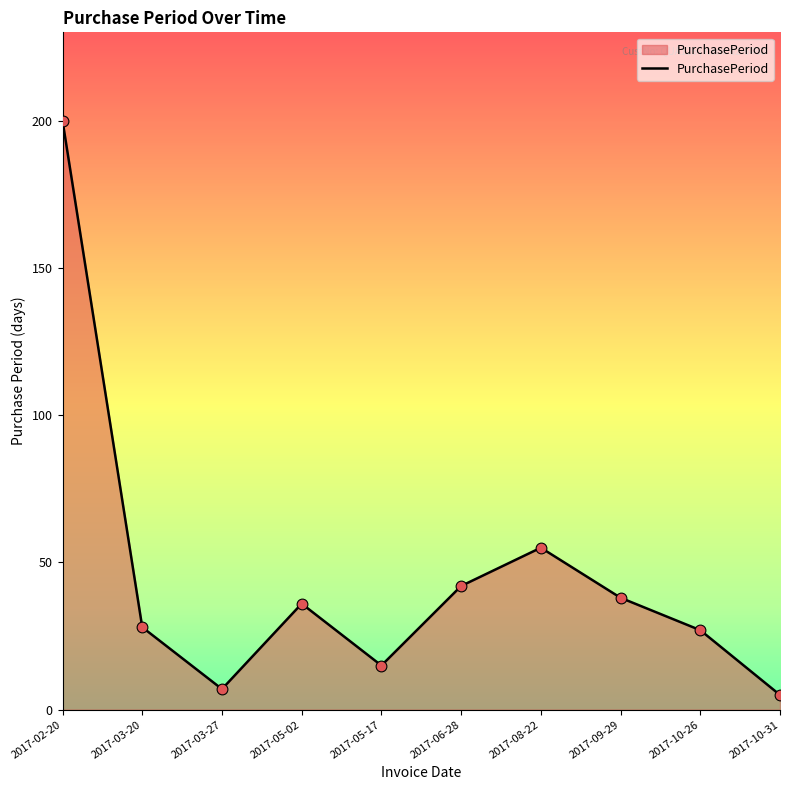

What is the change in value from 2017-02-20 to 2017-06-28?

-158